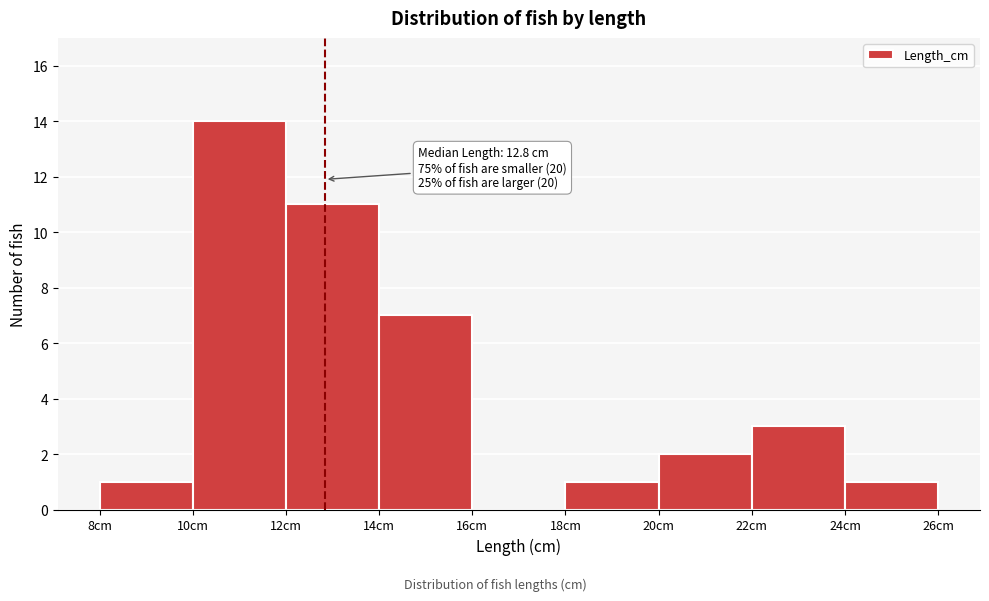

Which range on the x-axis has the tallest bar?

10 to 12